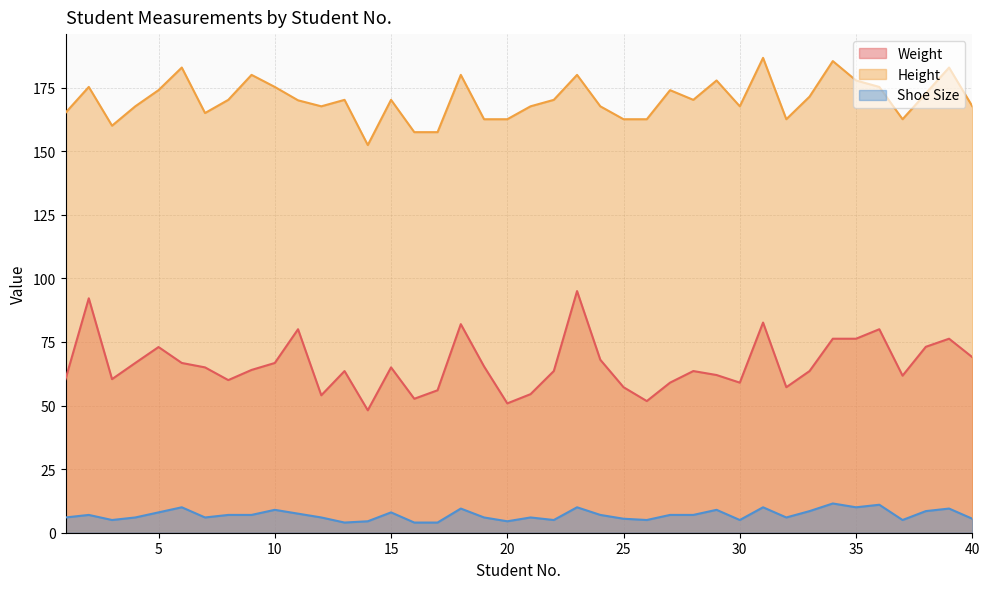

Between 1 and 14, which is larger?

1